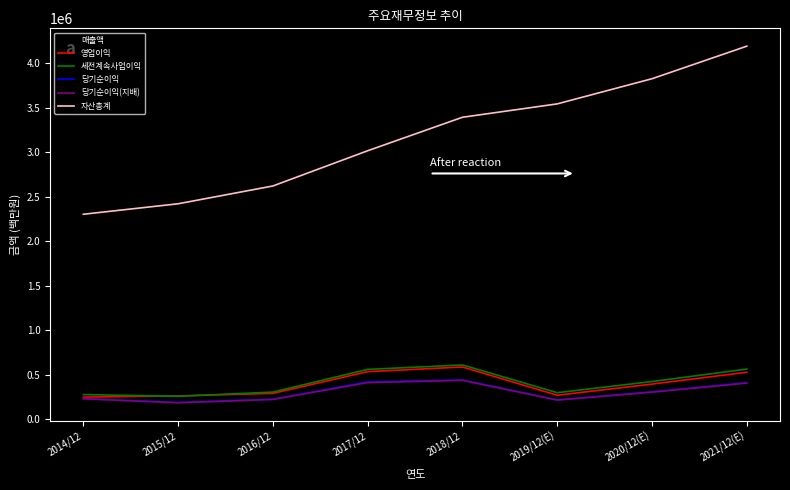

How many values in the 당기순이익 series are below 309790?

4